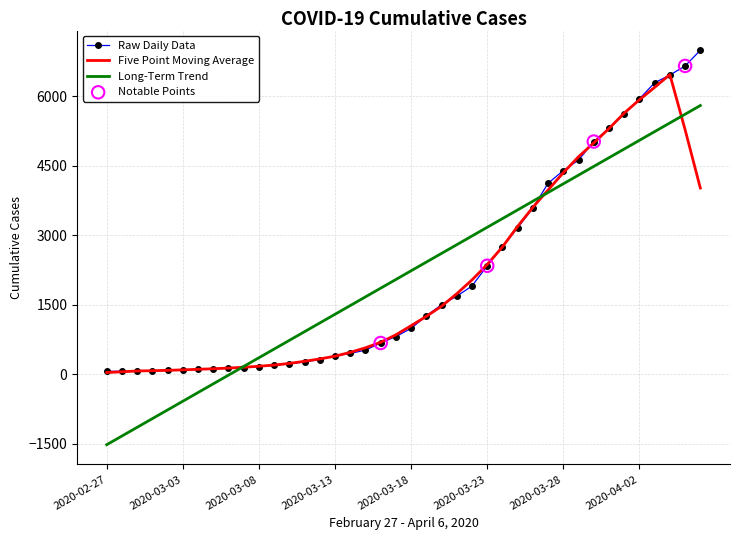

What is the highest value of the Raw Daily Data series?

6995.0